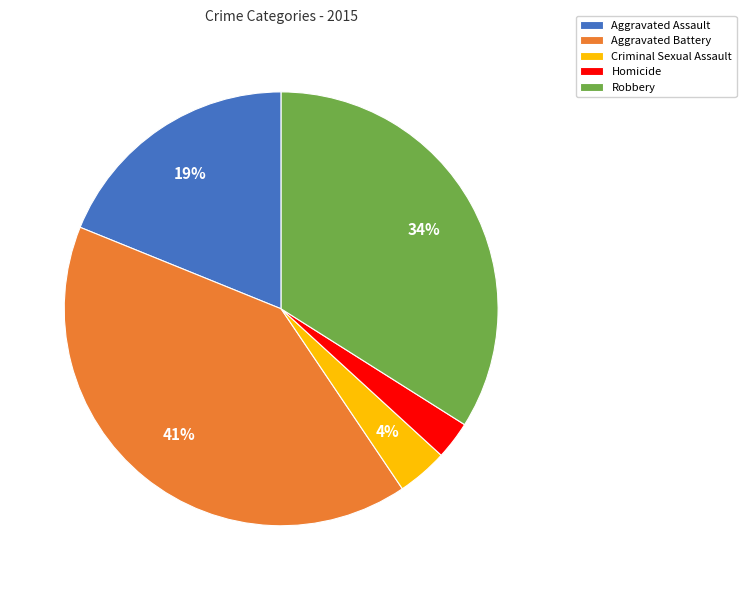

Is Robbery the majority of the pie?

No